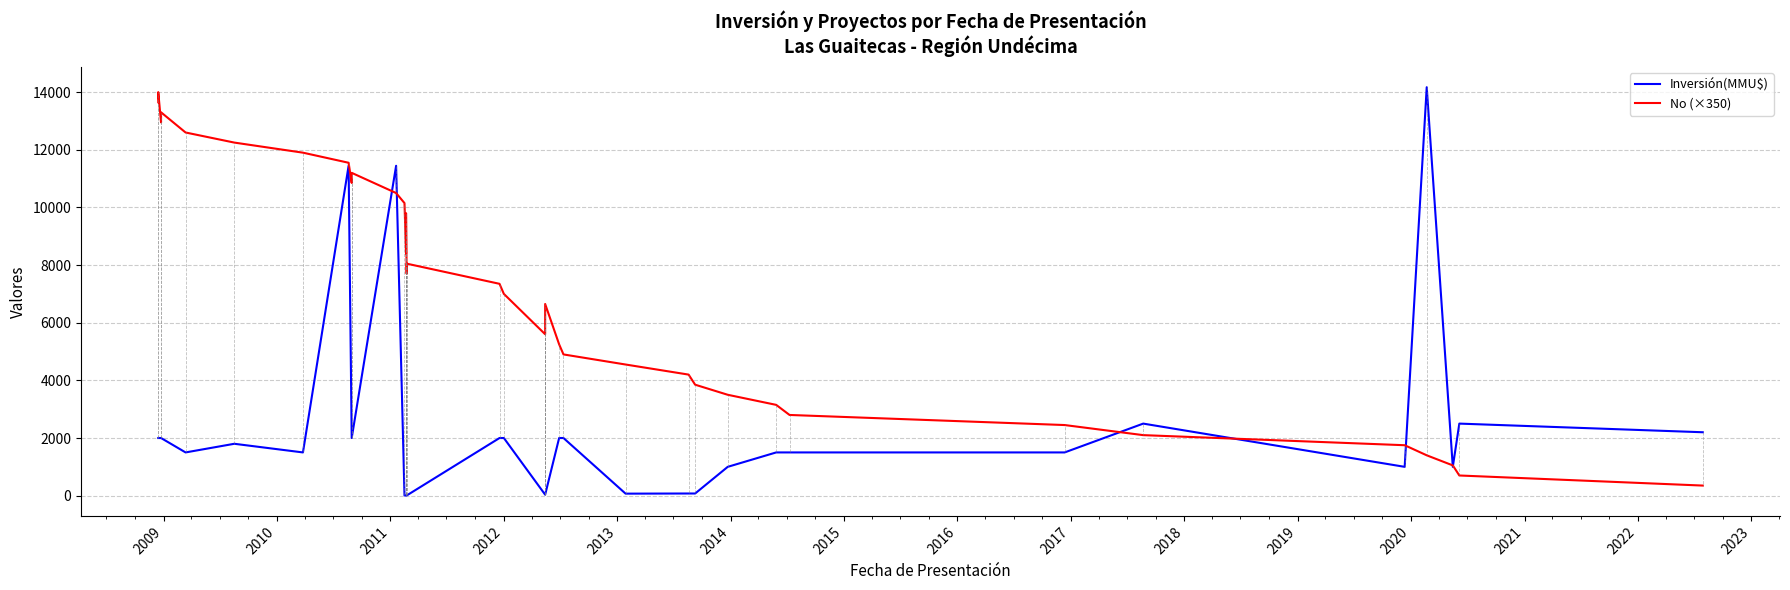

How many times do No (×350) and Inversión(MMU$) cross each other?

7